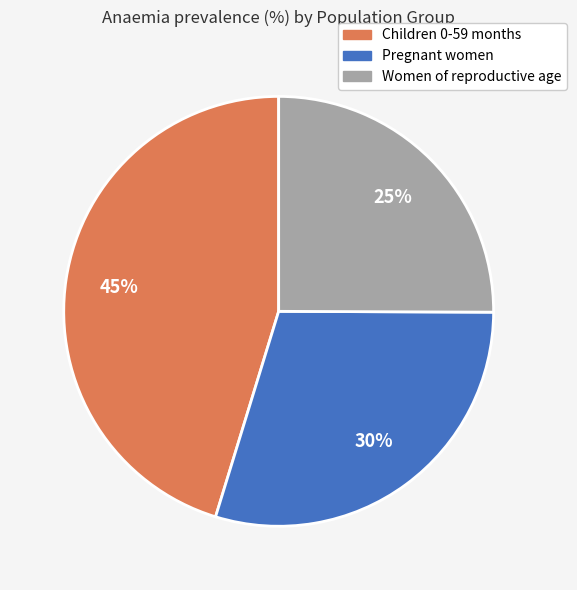

To the nearest percent, what is the average slice percentage?

33%